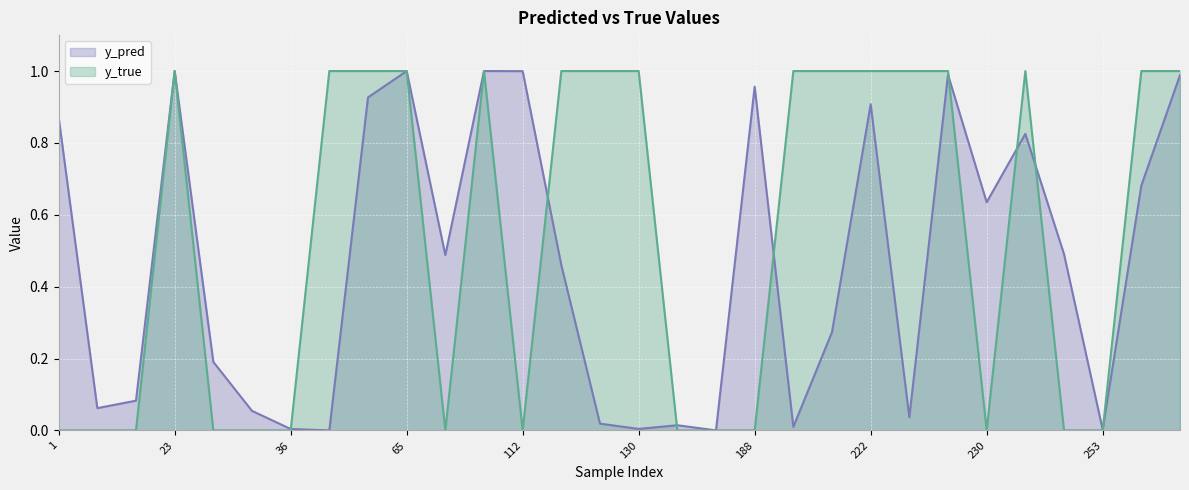

What is the value of the y_true point at the 23rd from the left?

1.0